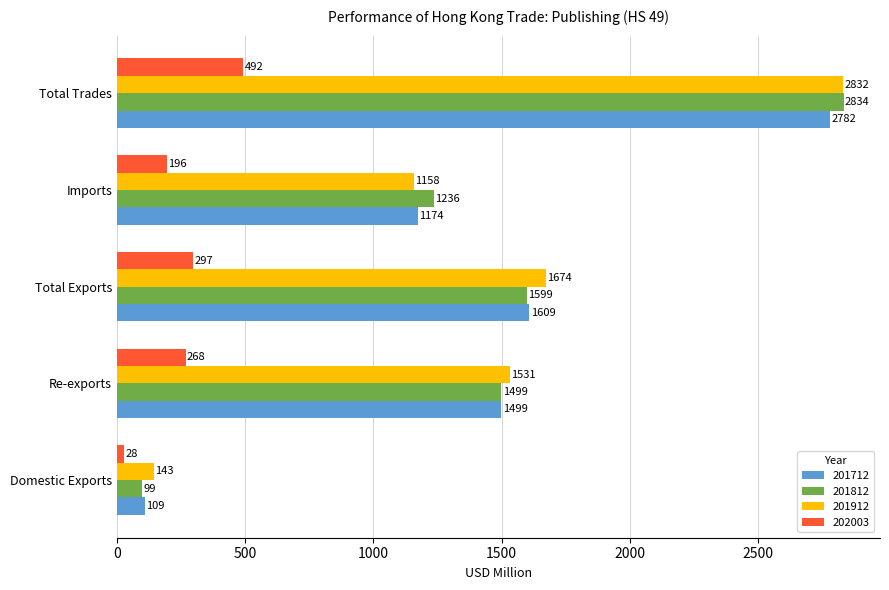

What is the minimum value shown in the chart?

28.3